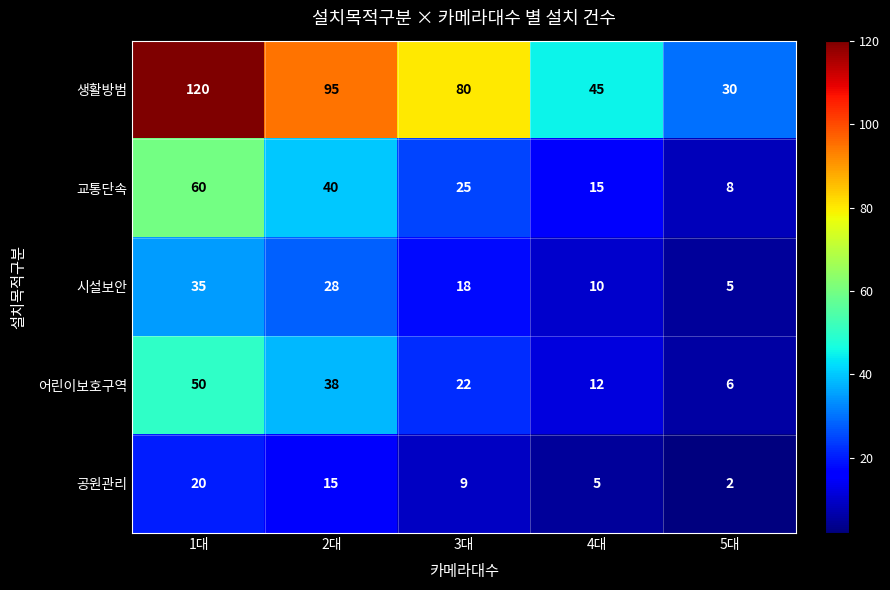

The 공원관리 series shows 8 at 4대. True or false?

False